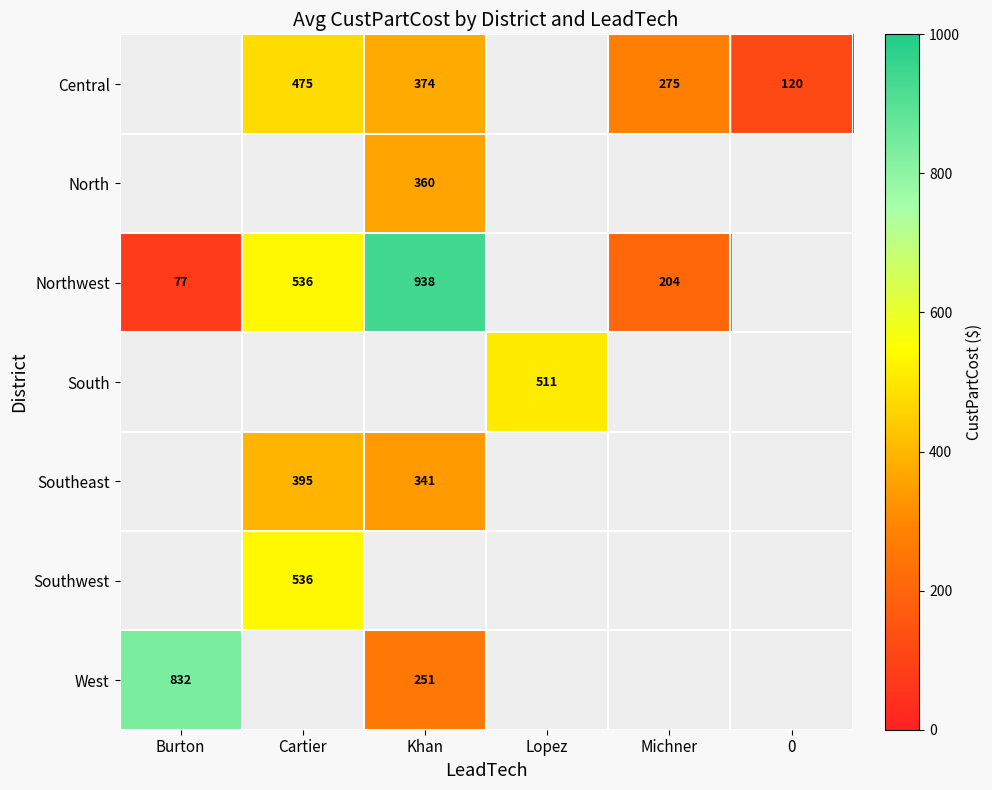

The value of Northwest at Burton is 77. True or false?

True